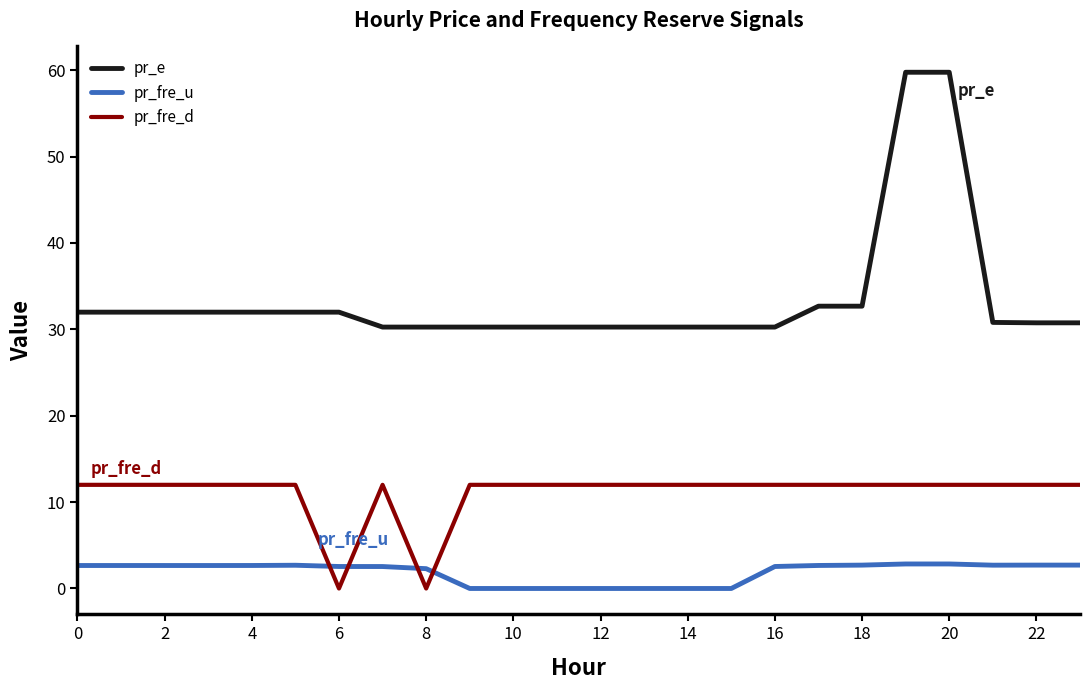

Which series has the largest total across all categories?

pr_e